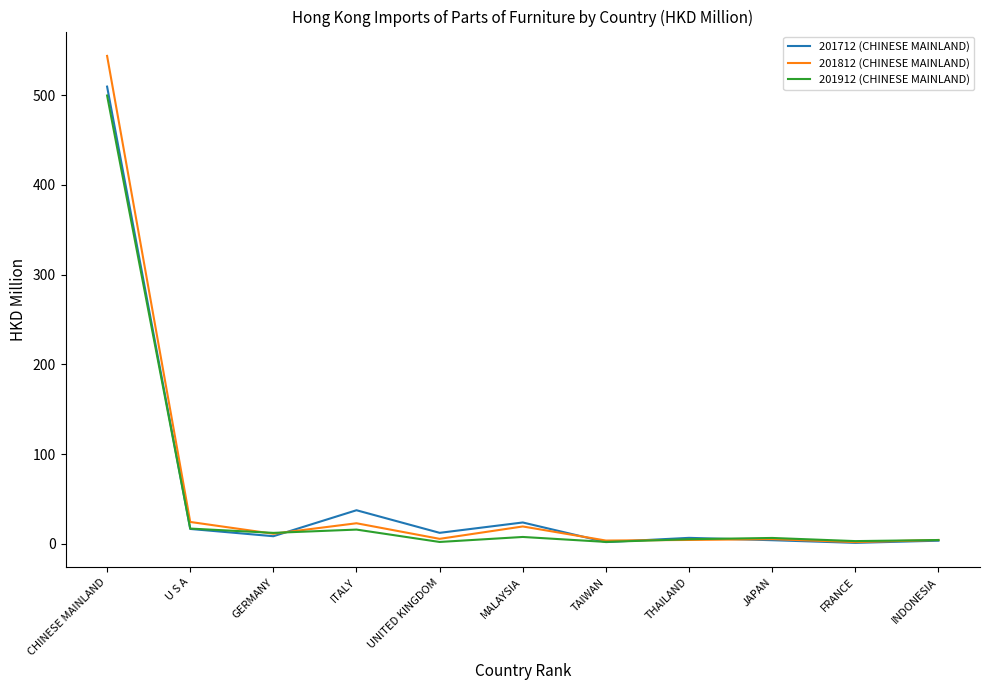

Is the value of 201712 (CHINESE MAINLAND) at ITALY greater than the value of 201812 (CHINESE MAINLAND) at CHINESE MAINLAND?

No